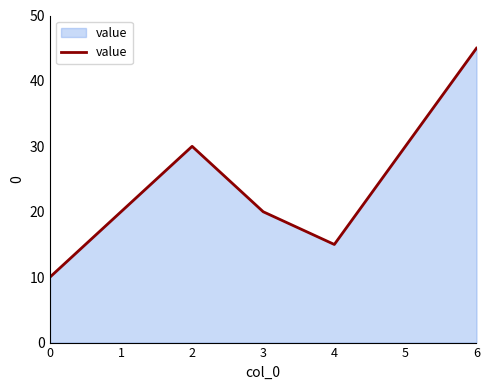

What is the approximate value at 5?

30